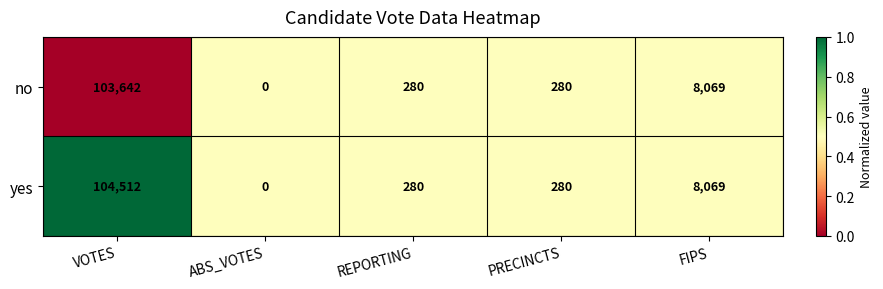

What is the spread (max minus min) of values at VOTES?

870